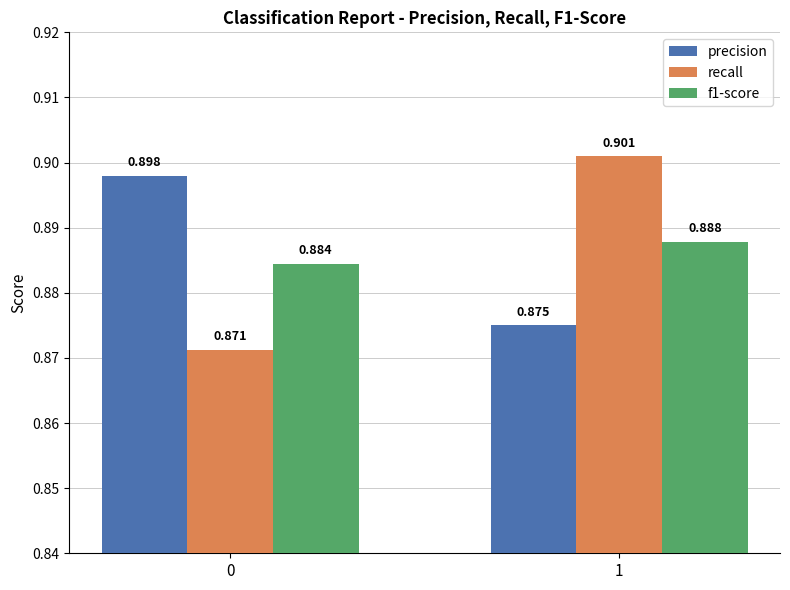

Which series has the widest spread of values?

recall